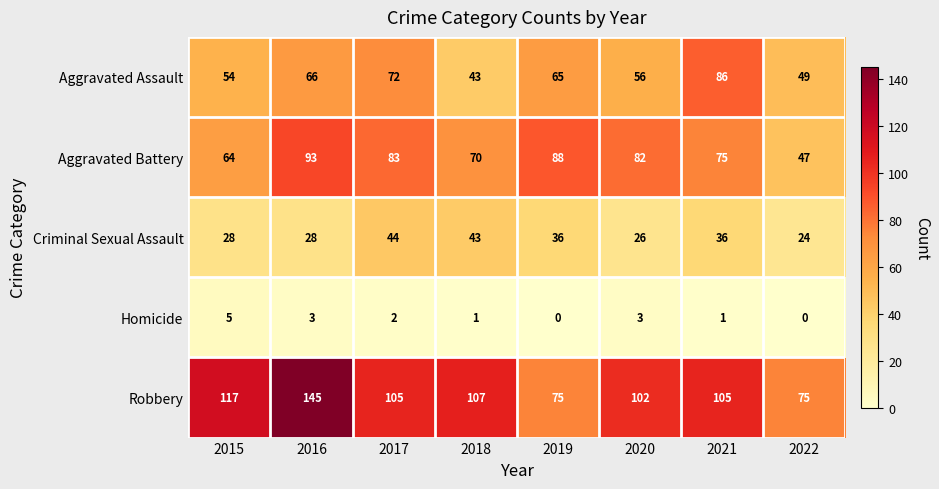

Read the Aggravated Battery value at 2022, to the nearest 5.

45